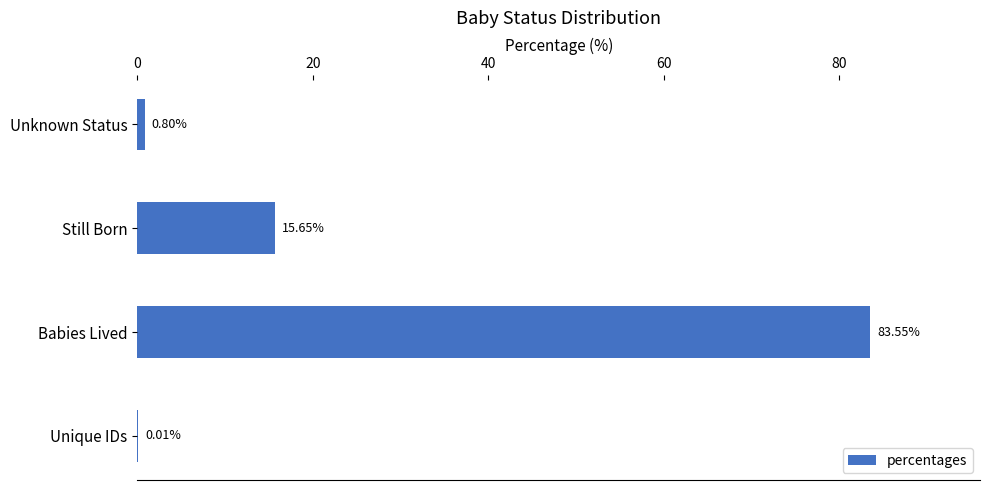

At which label is the value closest to 41?

Still Born